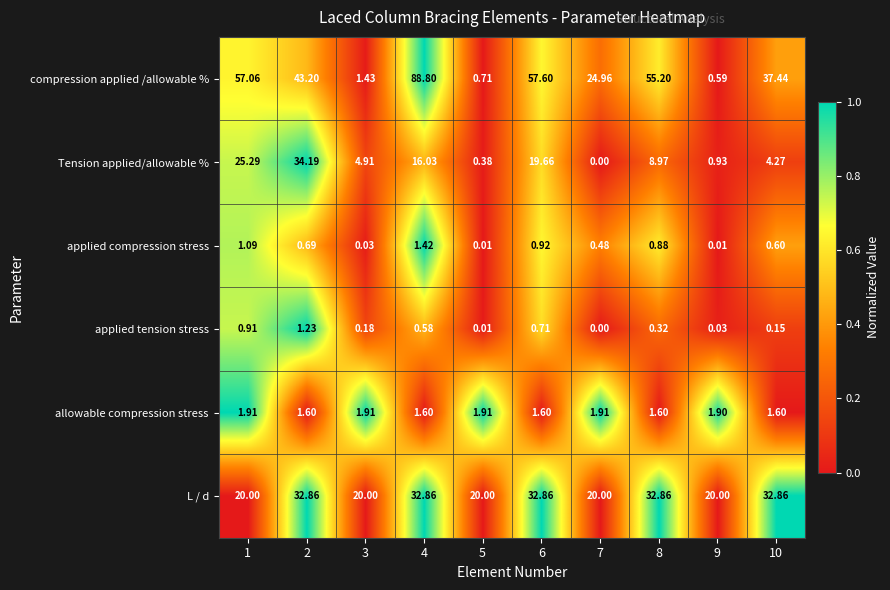

List the series in order of their peak value, highest first.

compression applied /allowable %, Tension applied/allowable %, L / d, allowable compression stress, applied compression stress, applied tension stress